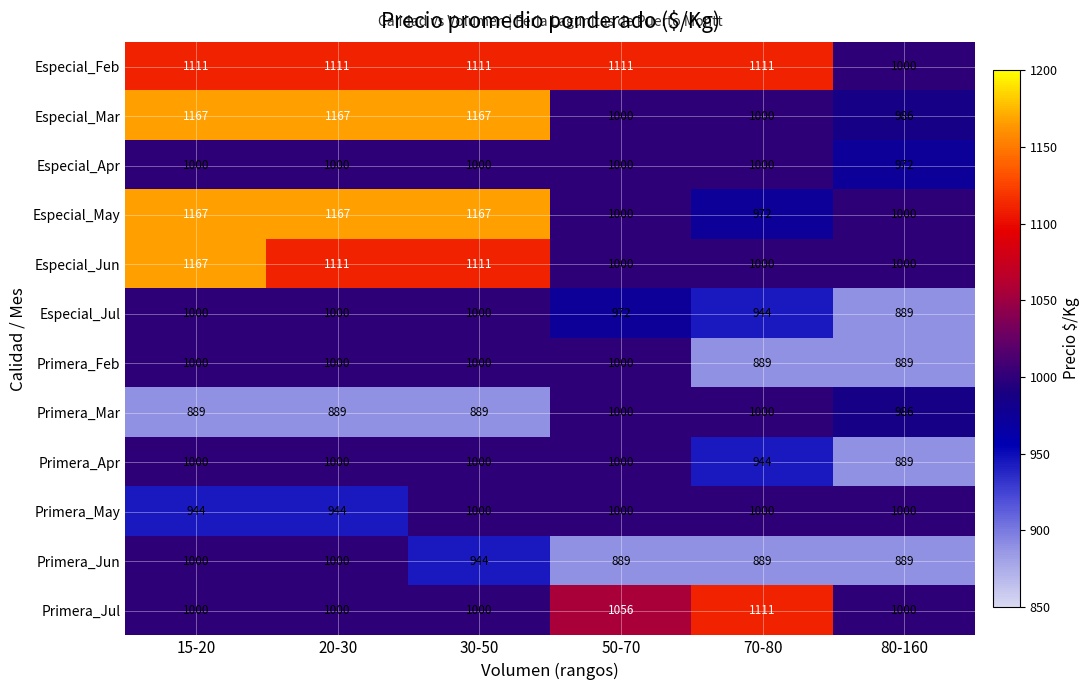

What is the sum of all Especial_Feb values?

6555